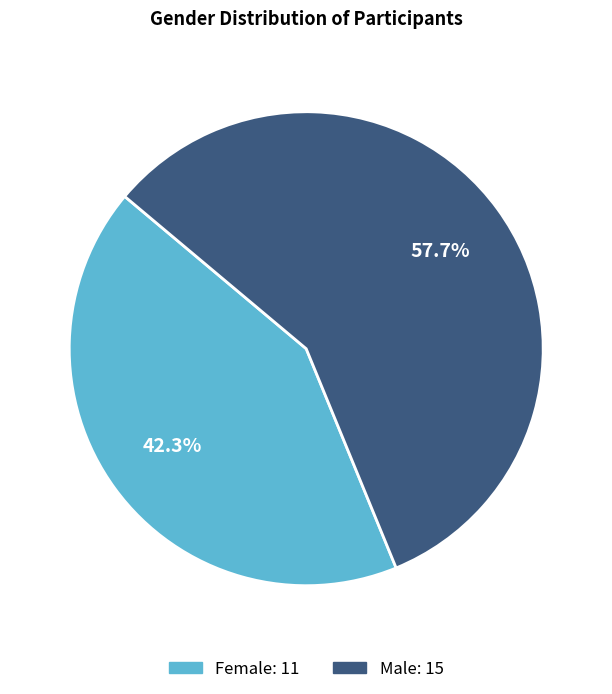

What percentage is the Male slice, to the nearest percent?

58%